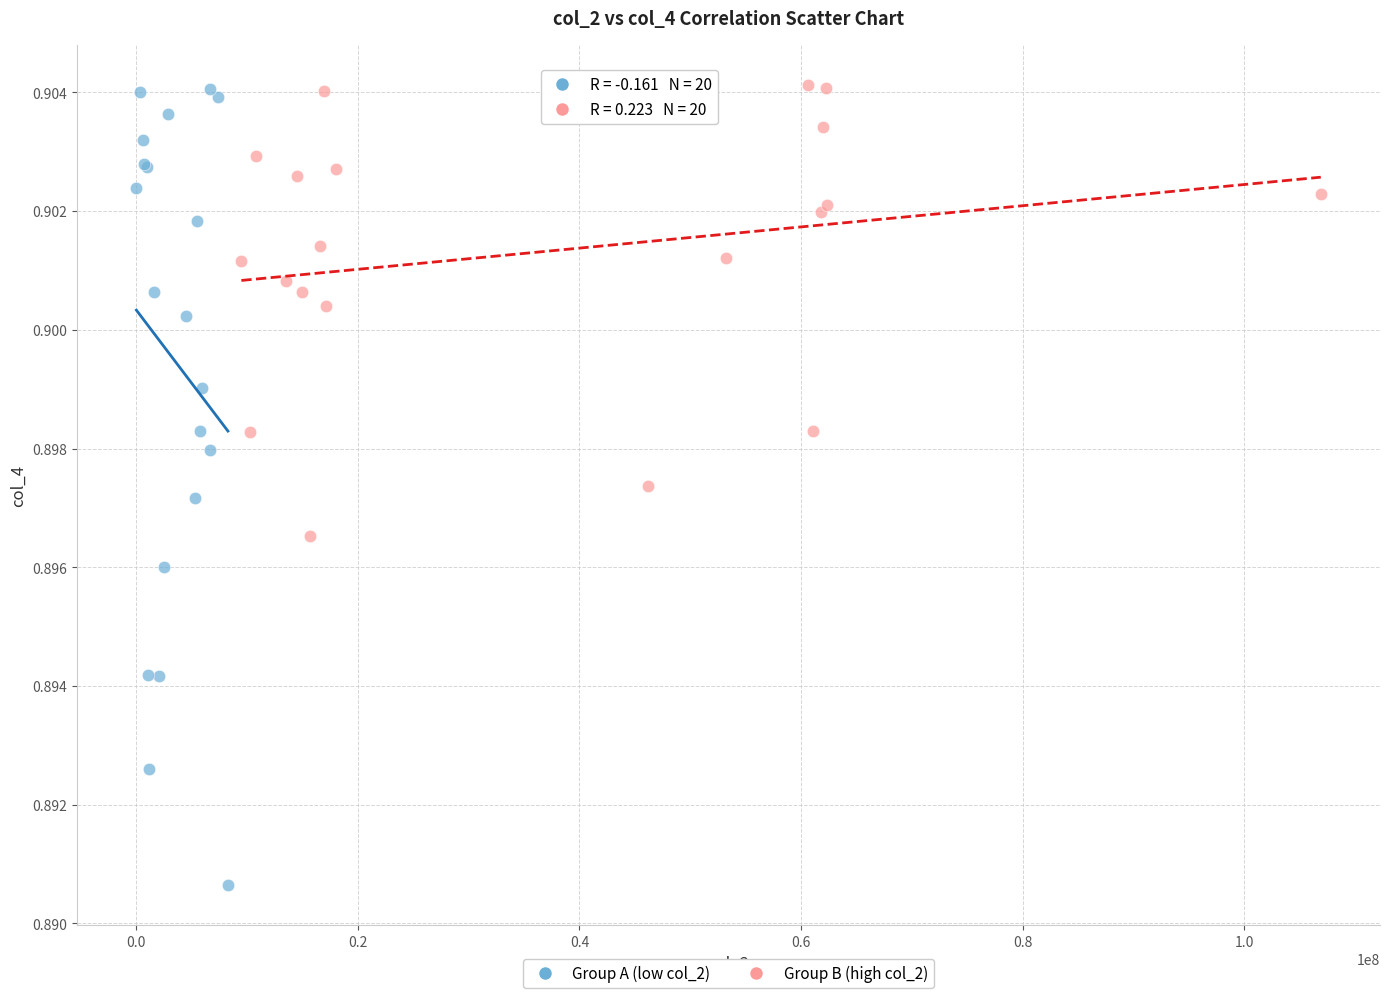

Which series has the widest spread of Y values?

Group A (low col_2)